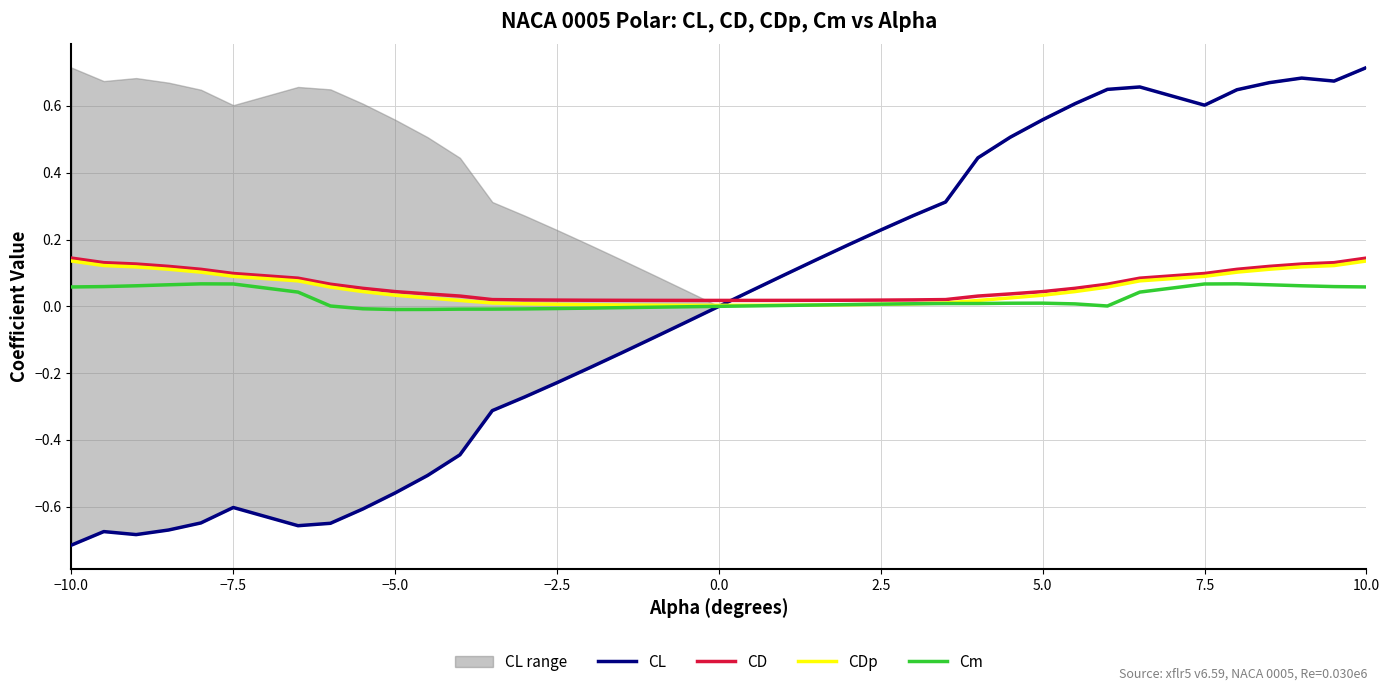

What is the greatest value displayed?

0.7